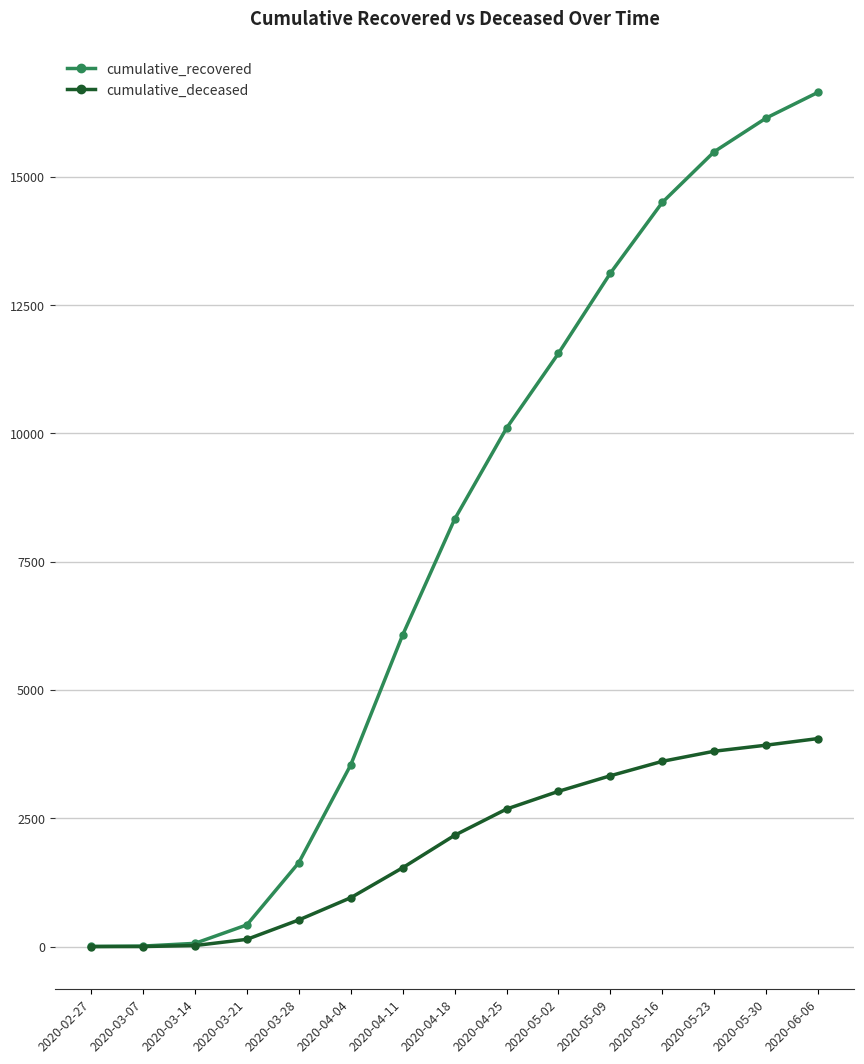

At 2020-05-02, list the series in order from largest to smallest.

cumulative_recovered, cumulative_deceased